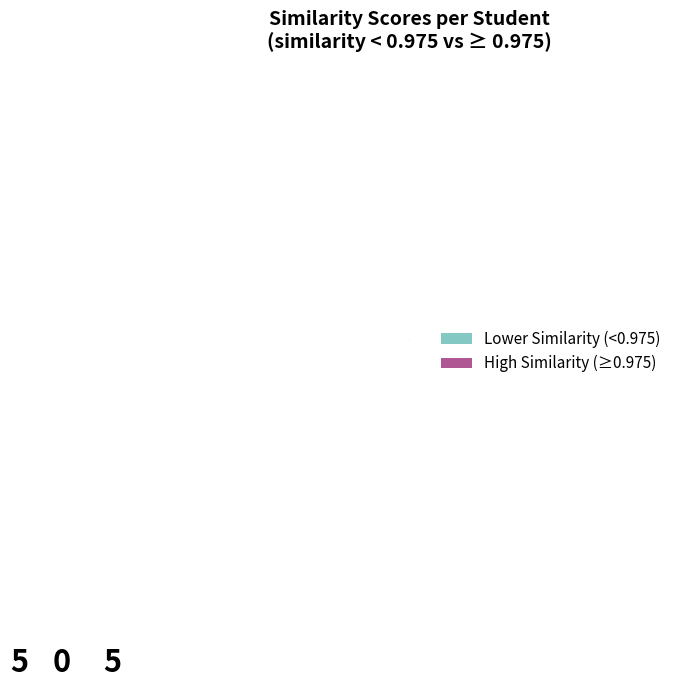

Count the number of slices in the pie.

2